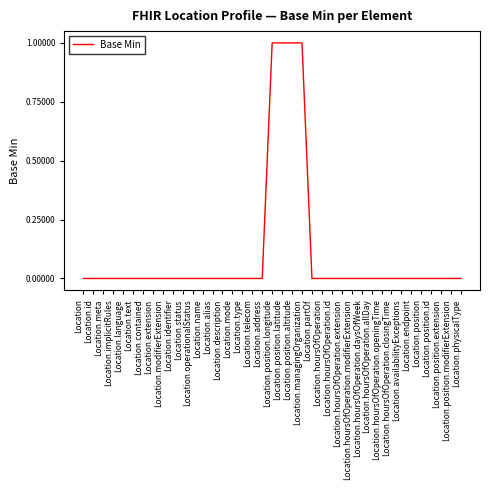

Is it true that the value at Location.operationalStatus is 1?

False